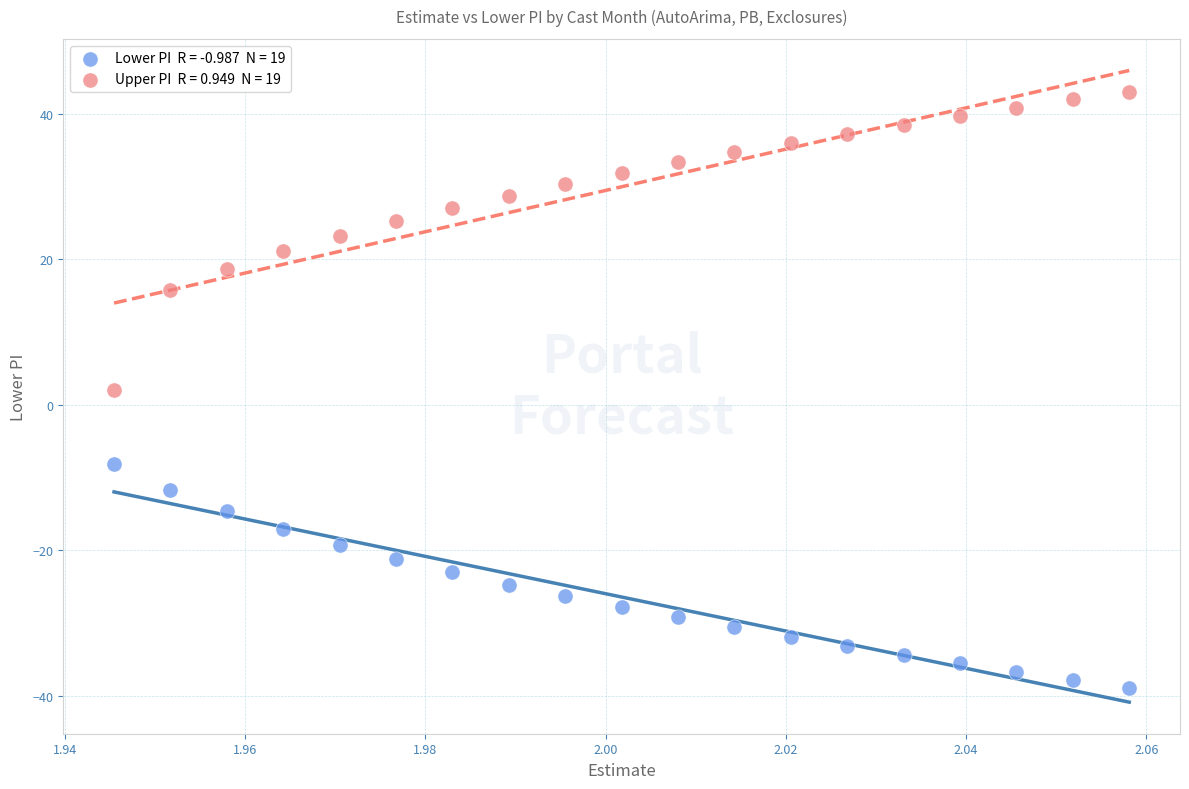

Across all data points, what is the range of Y values (max minus min)?

81.9